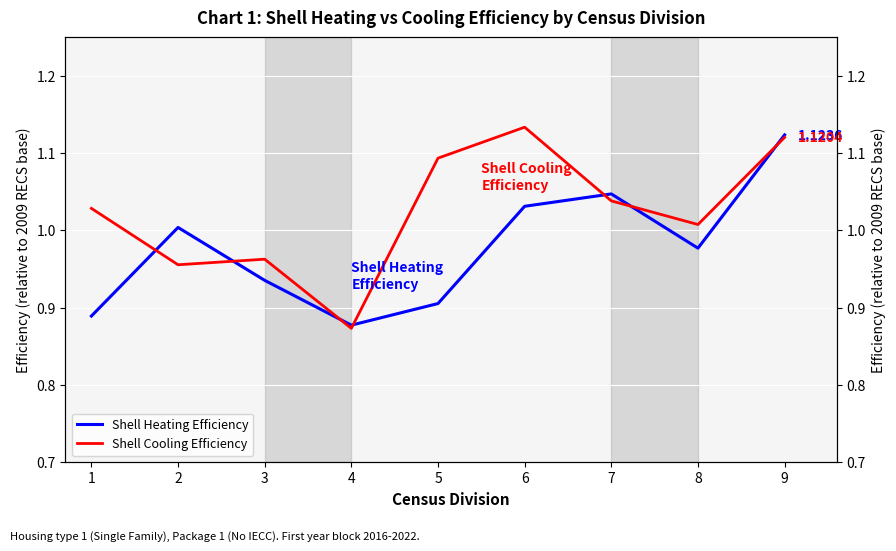

What is the minimum value shown in the chart?

0.9